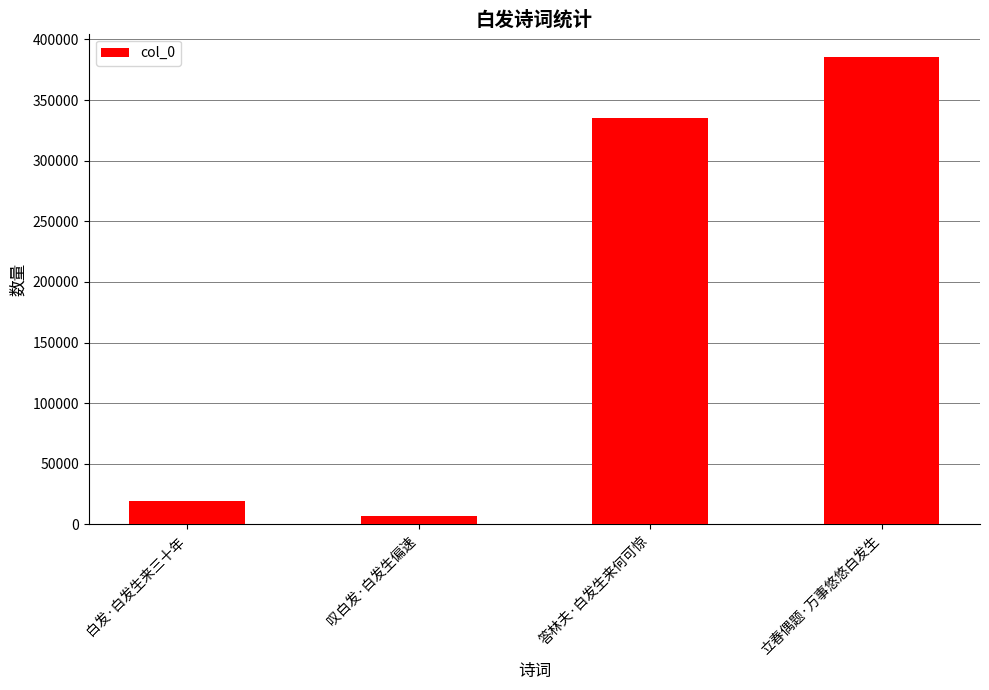

The value at 答林夫·白发生来何可惊 is 335427. True or false?

True